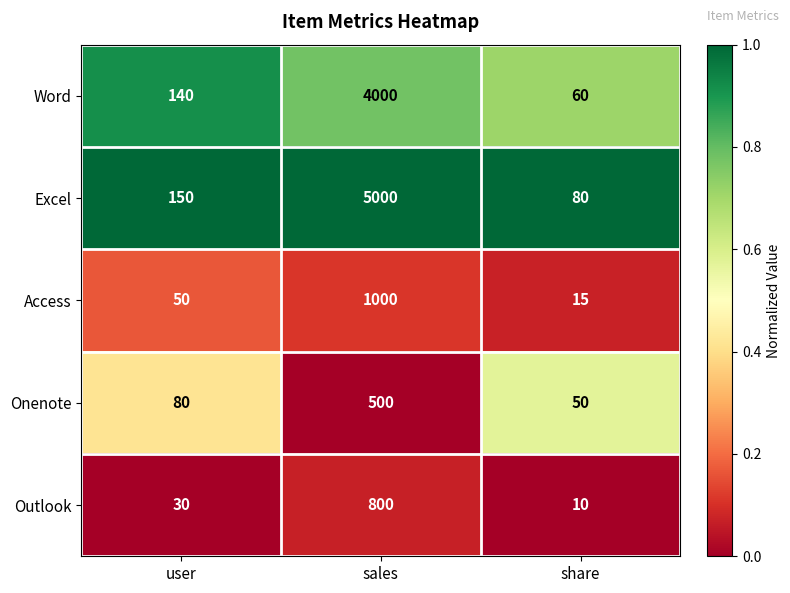

What is the difference between the Outlook values at sales and user?

770